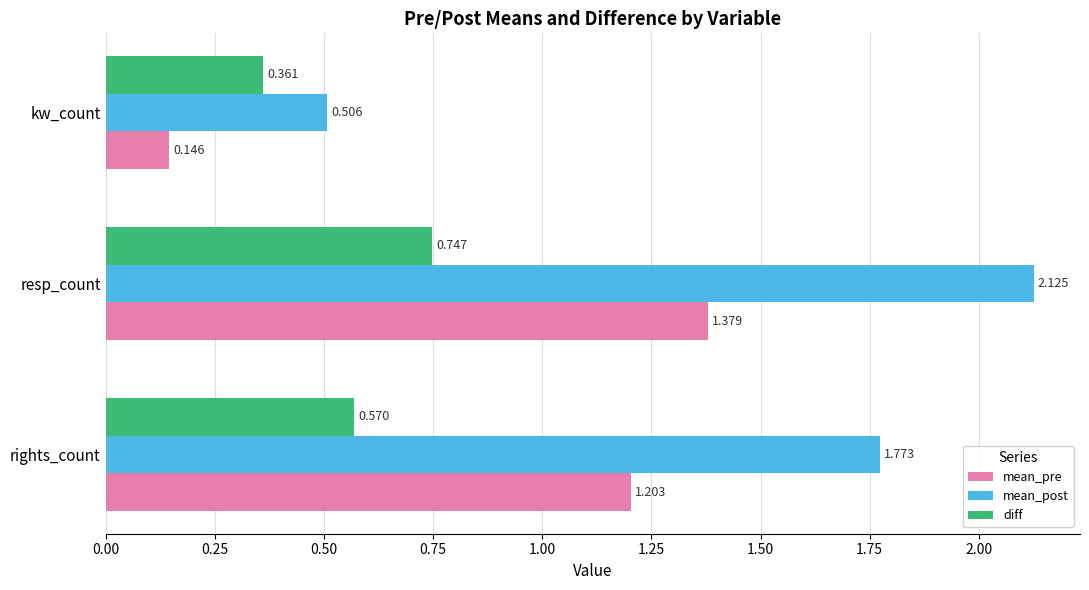

Is the value of mean_pre at rights_count greater than the value of diff at resp_count?

Yes